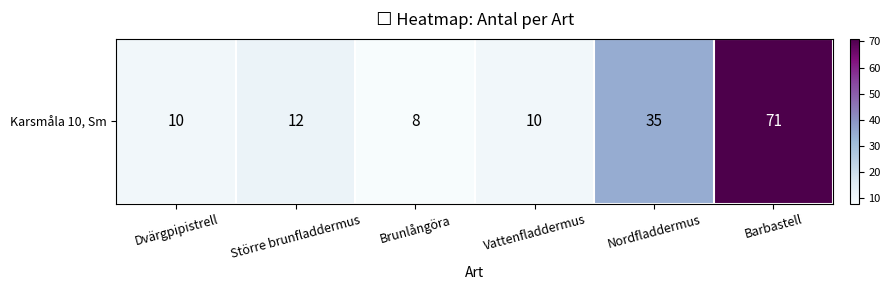

Rank the categories by value from highest to lowest.

Barbastell, Nordfladdermus, Större brunfladdermus, Dvärgpipistrell, Vattenfladdermus, Brunlångöra